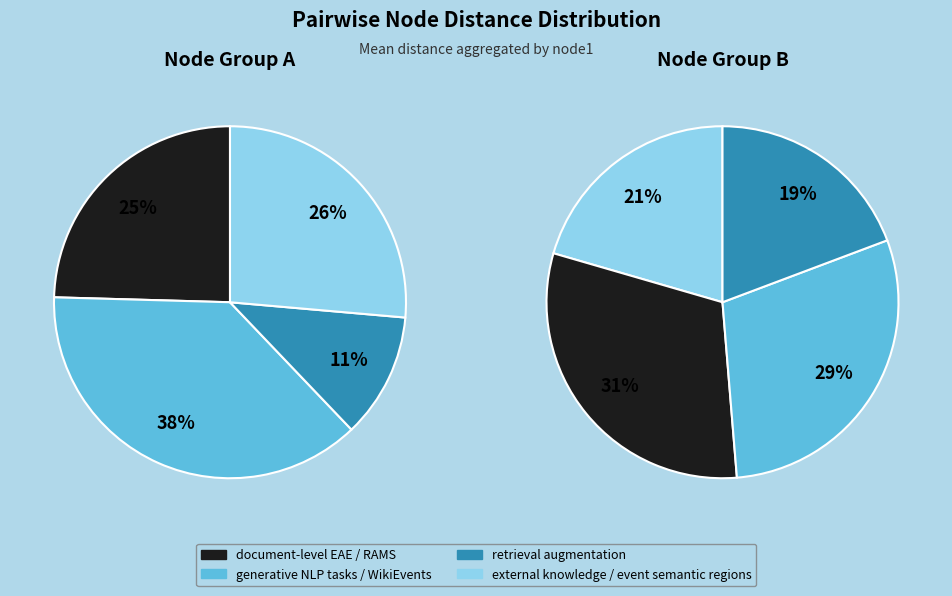

Is there any slice that represents more than half of the pie?

No